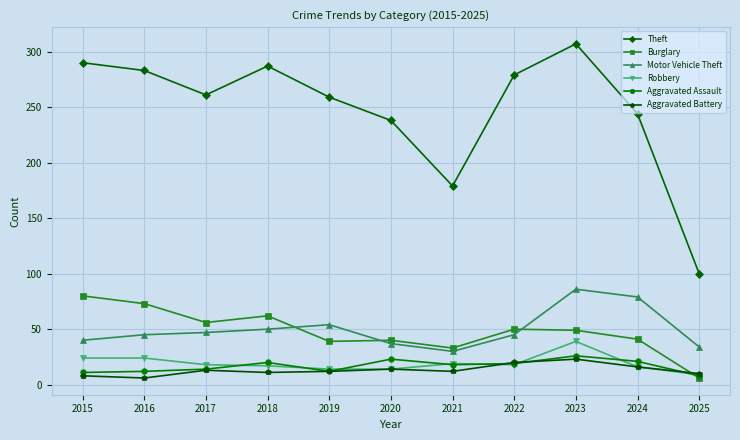

Which series has the largest range (max minus min)?

Theft